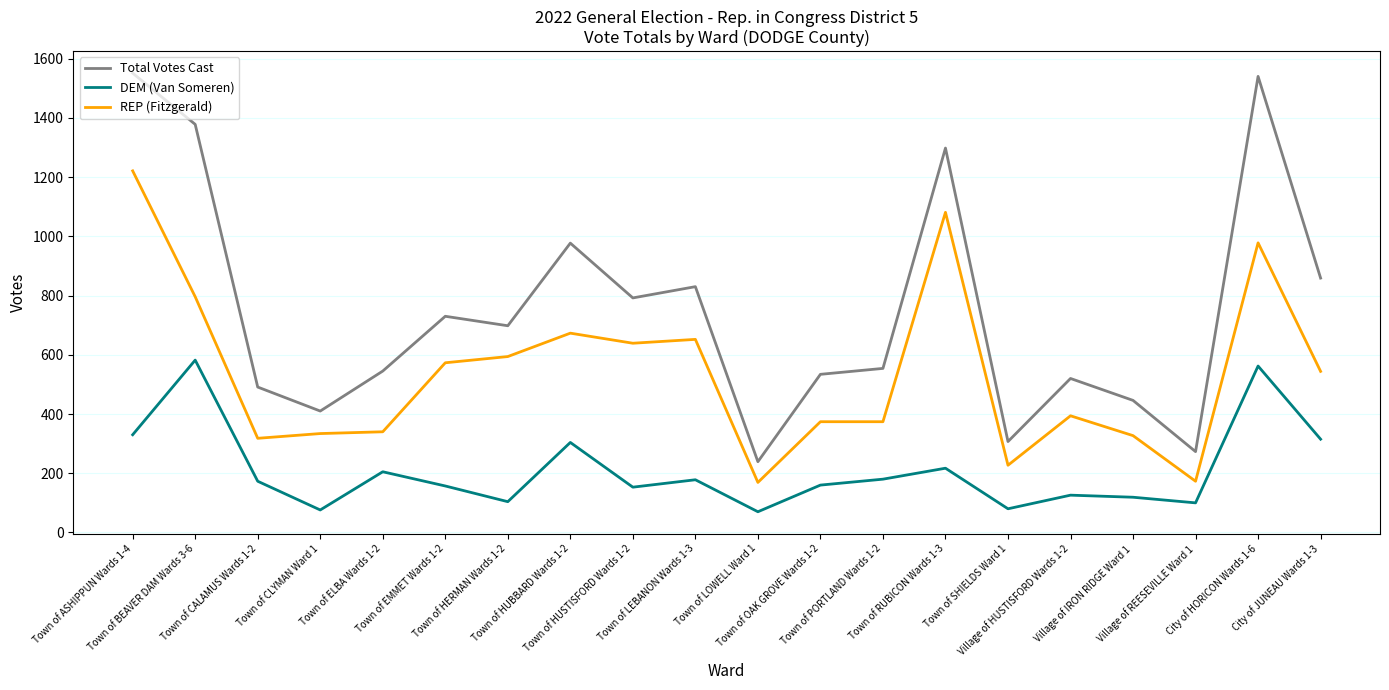

At which category does DEM (Van Someren) reach its first local peak?

Town of BEAVER DAM Wards 3-6